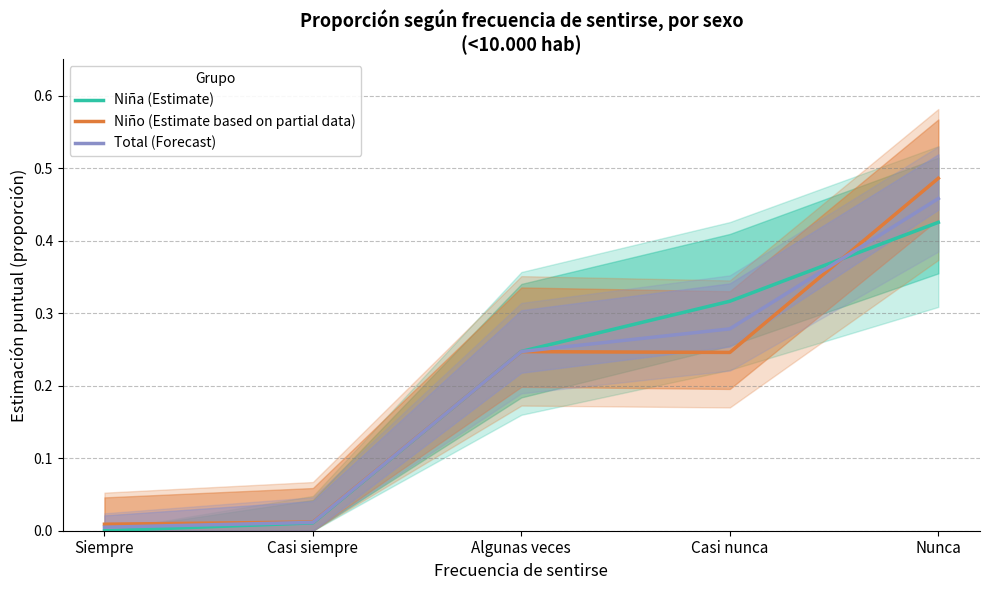

What is the average value of the Niña (Estimate) series?

0.2